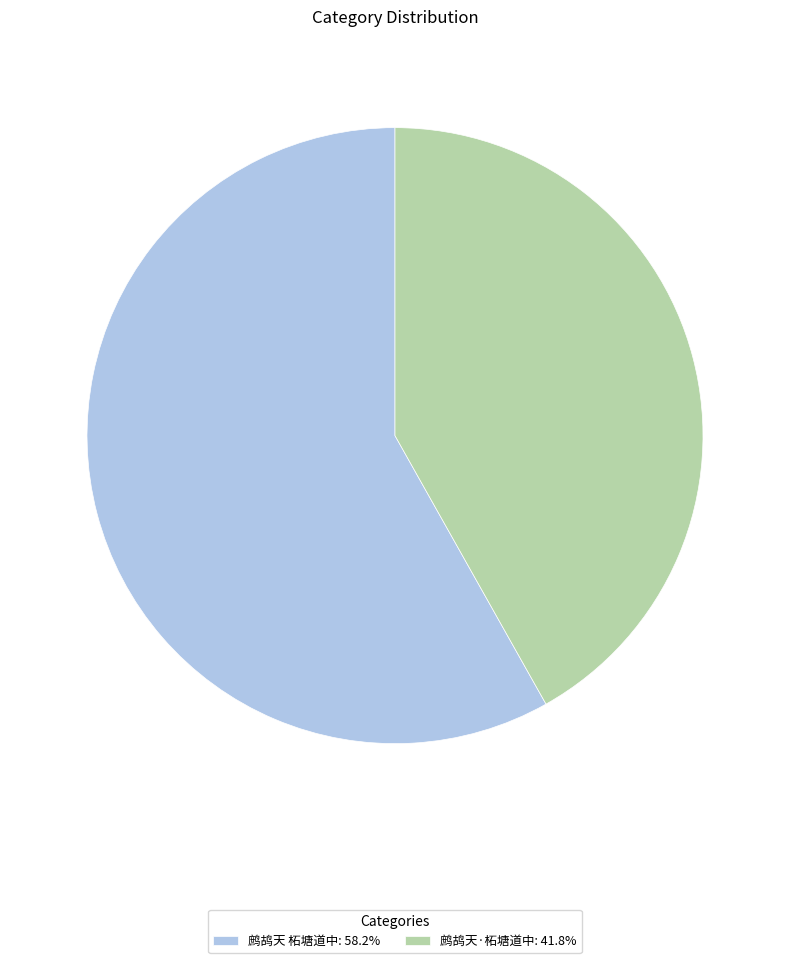

Between 鹧鸪天 柘塘道中 and 鹧鸪天·柘塘道中, which is larger?

鹧鸪天 柘塘道中